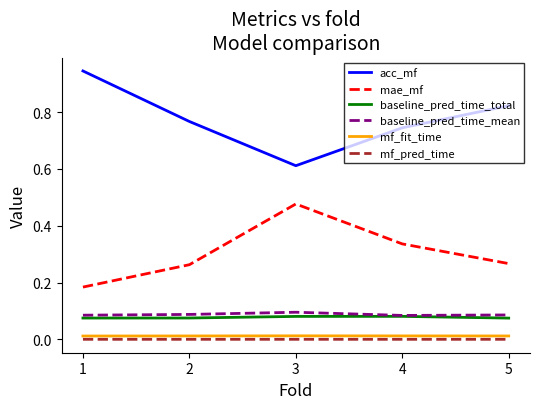

True or false: mae_mf and mf_fit_time intersect in this chart.

False